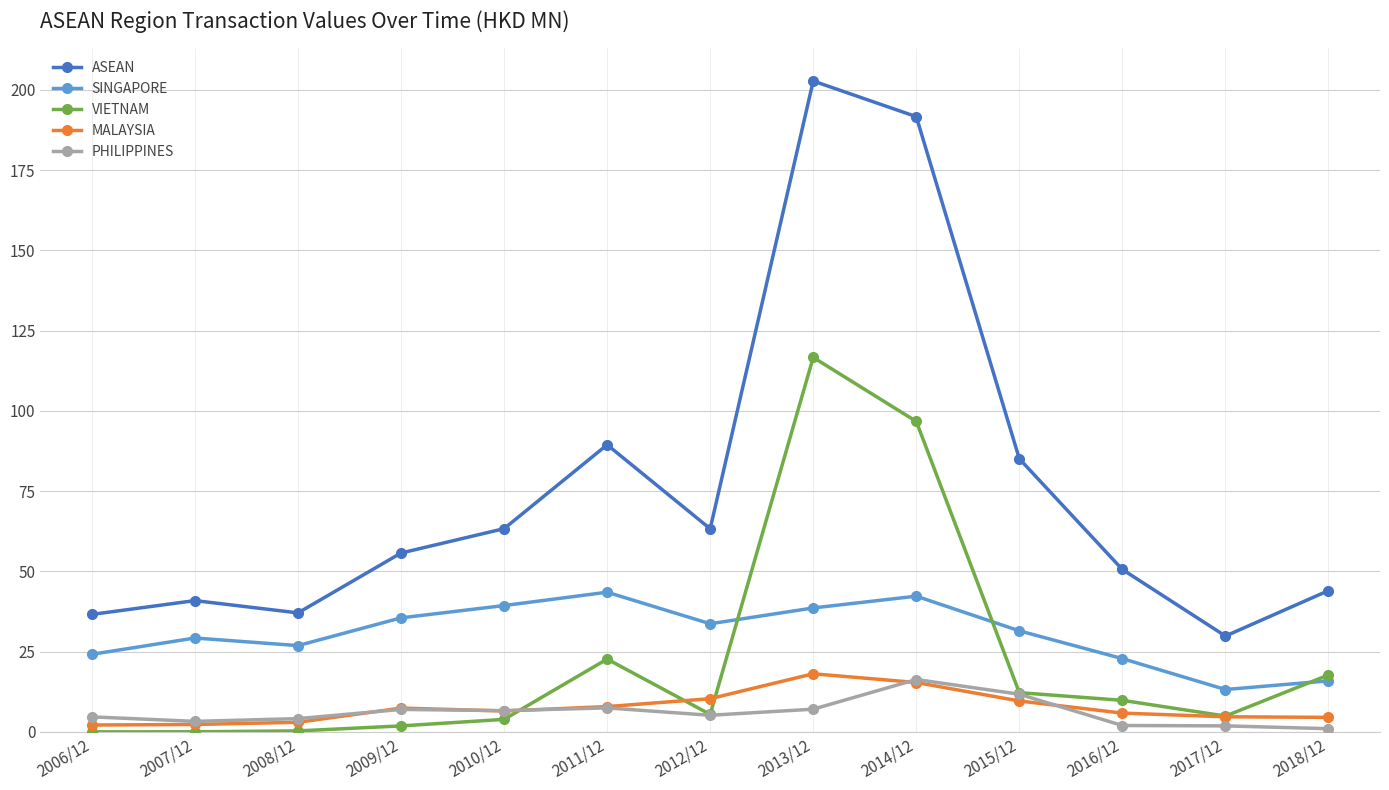

How many values in the SINGAPORE series exceed 31?

7